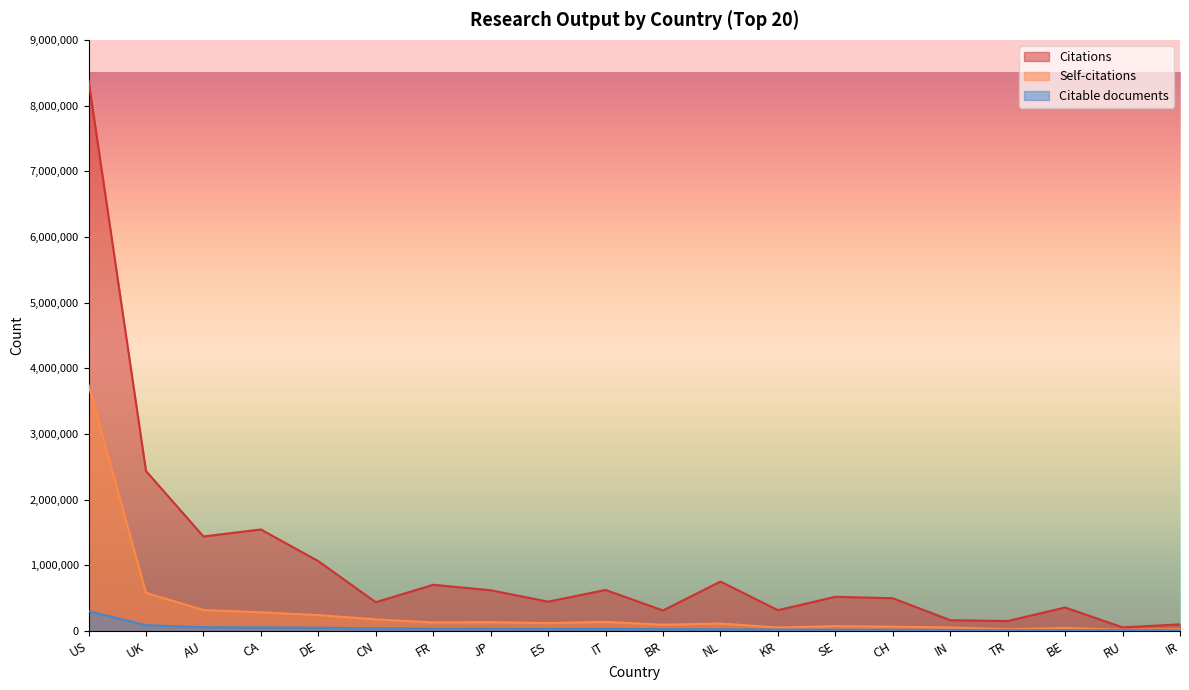

What is the maximum value shown in the chart?

8380584